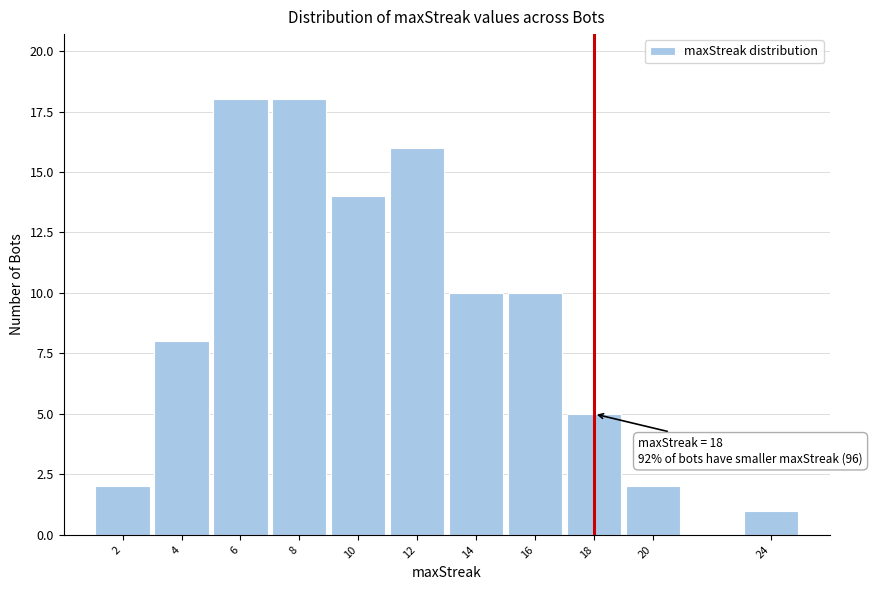

Reading left to right, what are all the values shown in this chart?

2=2	4=8	6=18	8=18	10=14	12=16	14=10	16=10	18=5	20=2	24=1